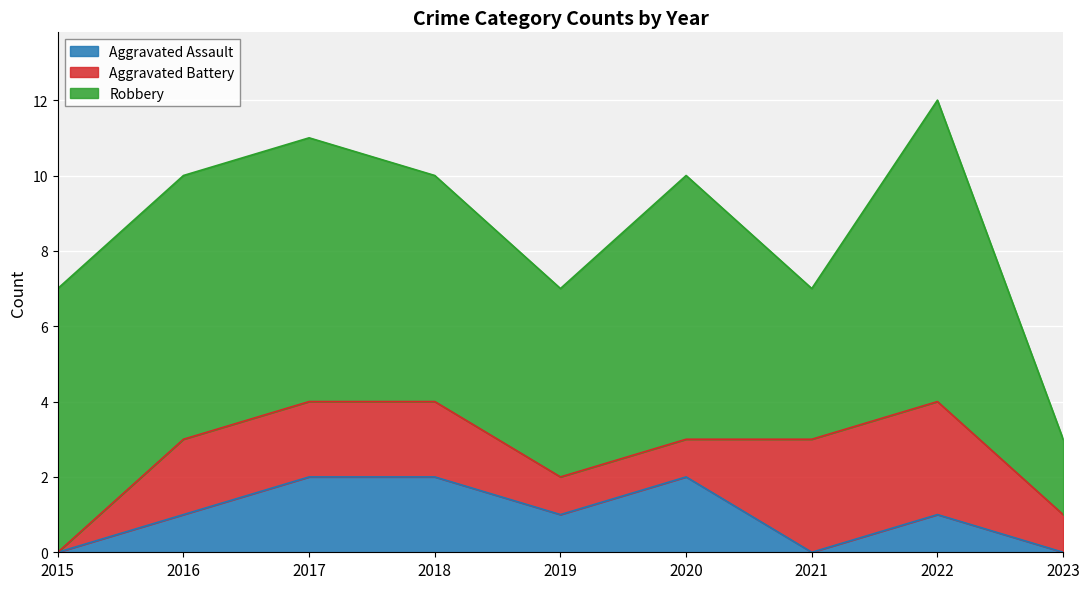

What is the difference between the Aggravated Battery values at 2018 and 2023?

1